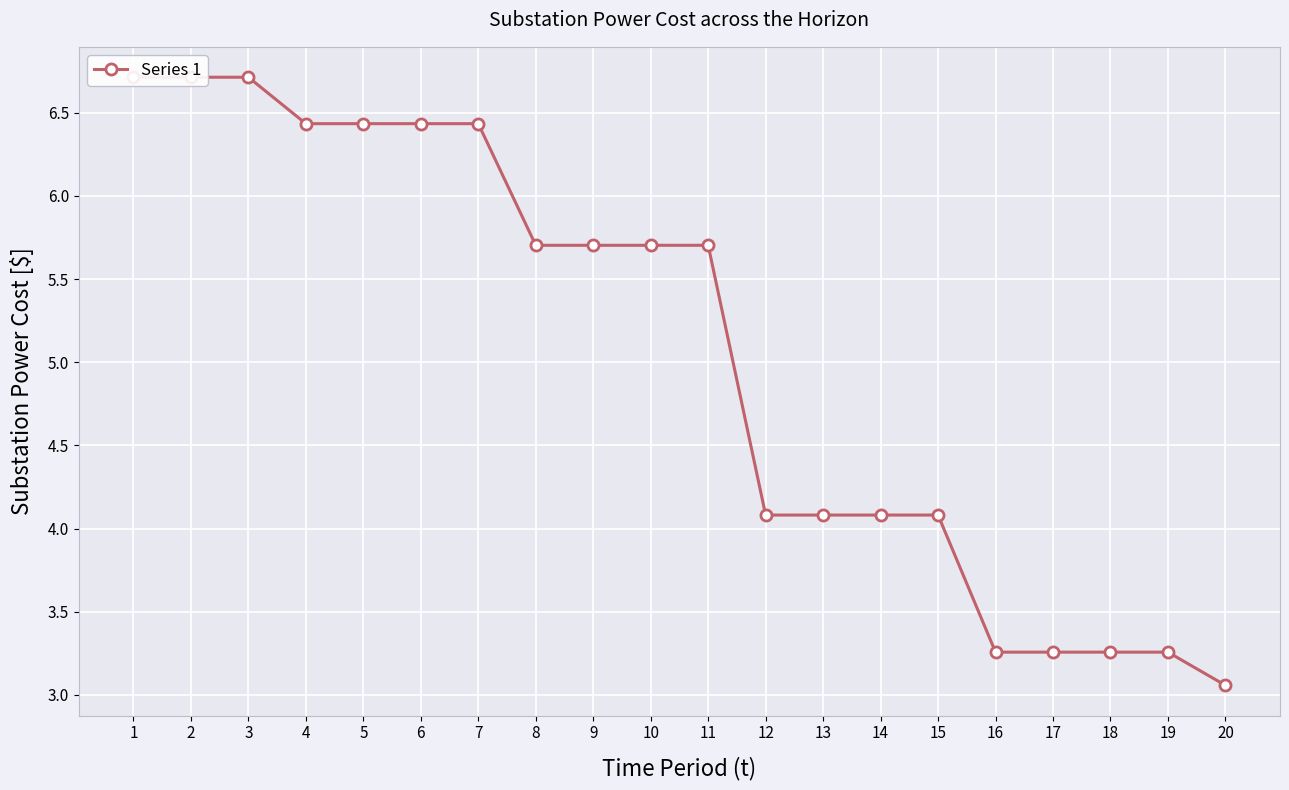

Between 14 and 6, which is larger?

6